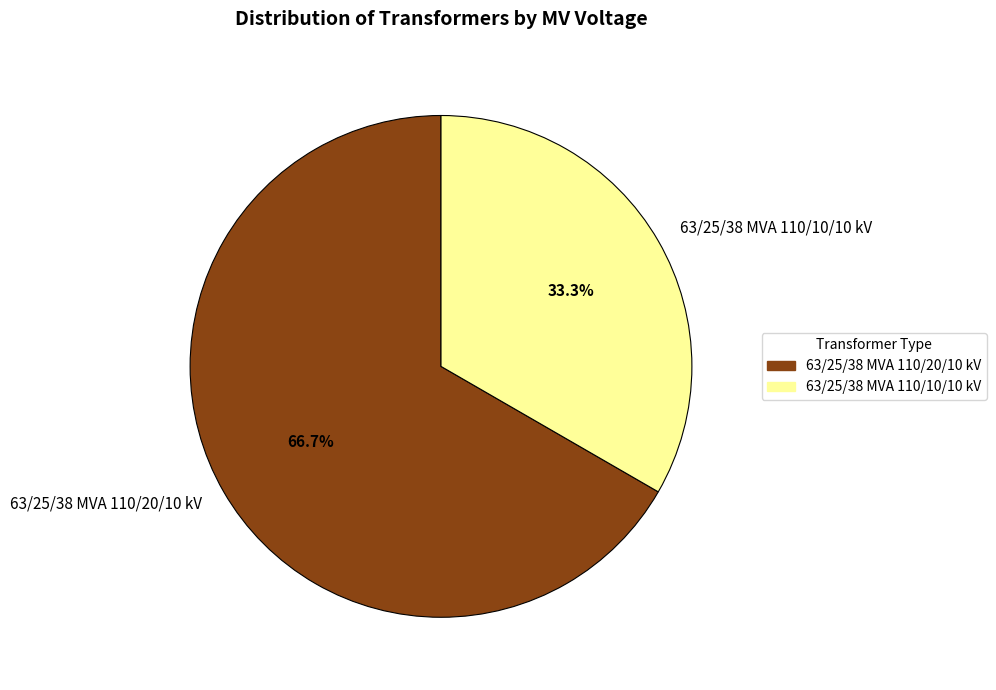

To the nearest percent, what is the difference between the 63/25/38 MVA 110/20/10 kV and 63/25/38 MVA 110/10/10 kV slice percentages?

33%